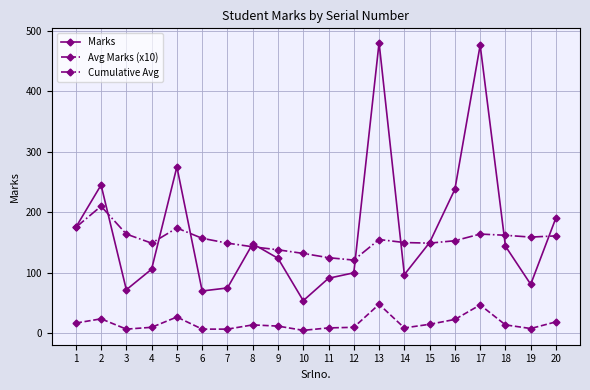

Read the Cumulative Avg value at 2.

210